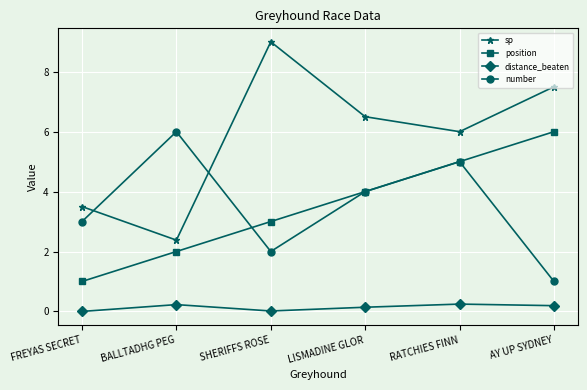

What is the spread (max minus min) of values at FREYAS SECRET?

3.5